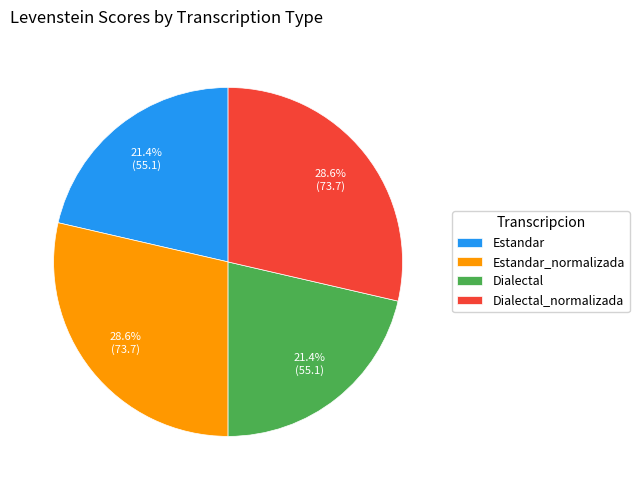

What percentage is NOT represented by Estandar_normalizada?

71.4%